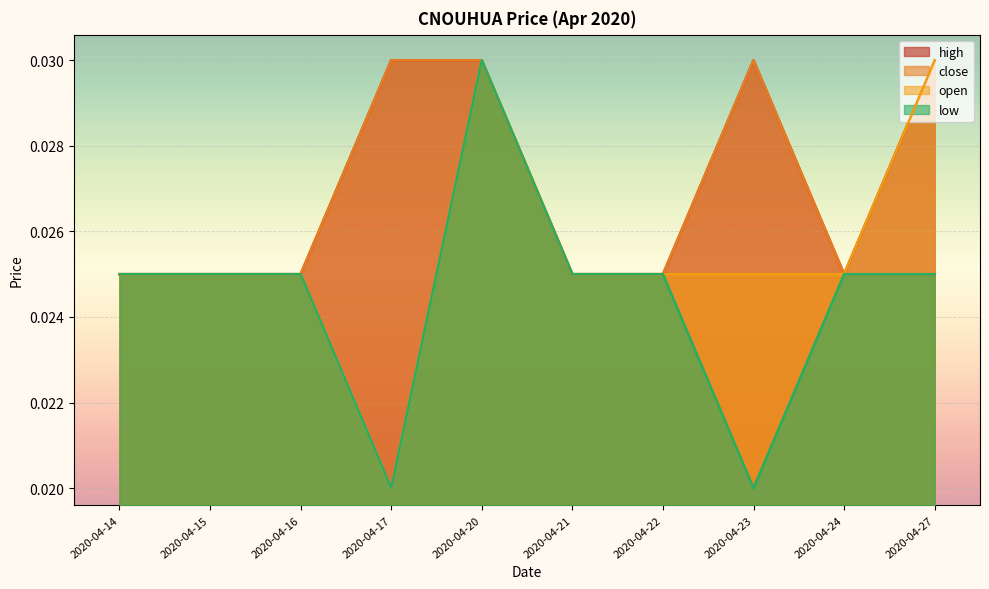

Which series changed the most between 2020-04-23 and 2020-04-27?

low